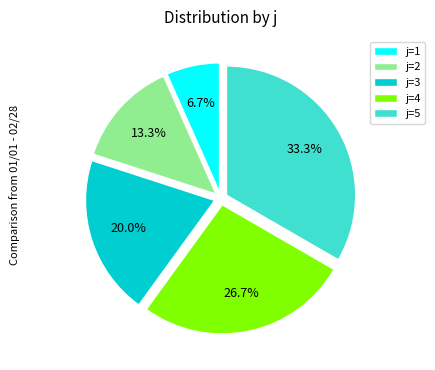

Is there any slice that represents more than half of the pie?

No